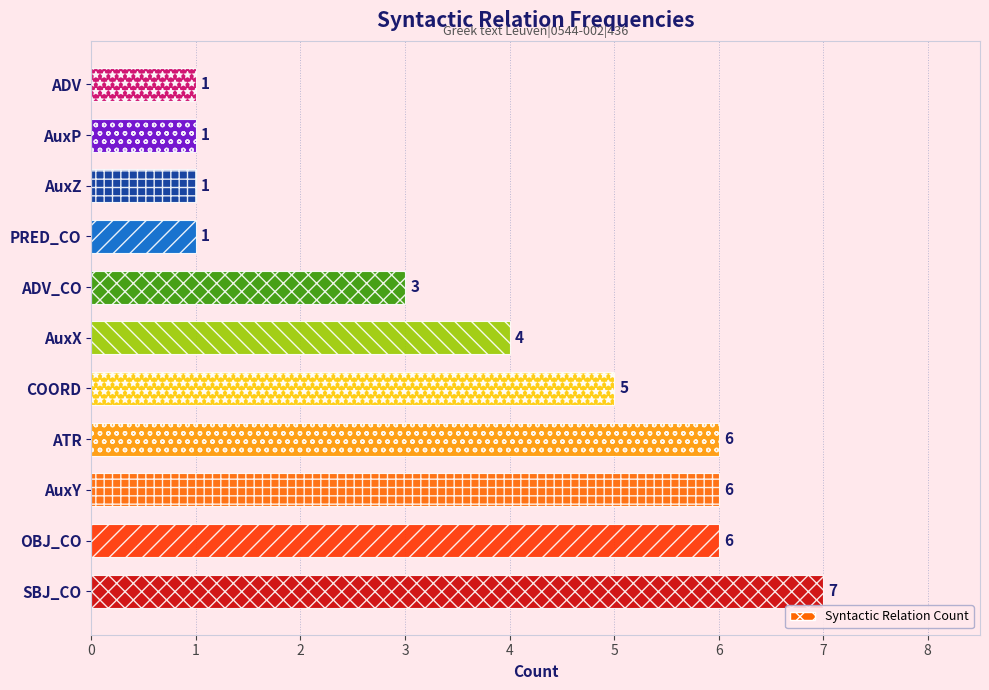

Reading bottom to top, extract all data points from this chart.

7	6	6	6	5	4	3	1	1	1	1